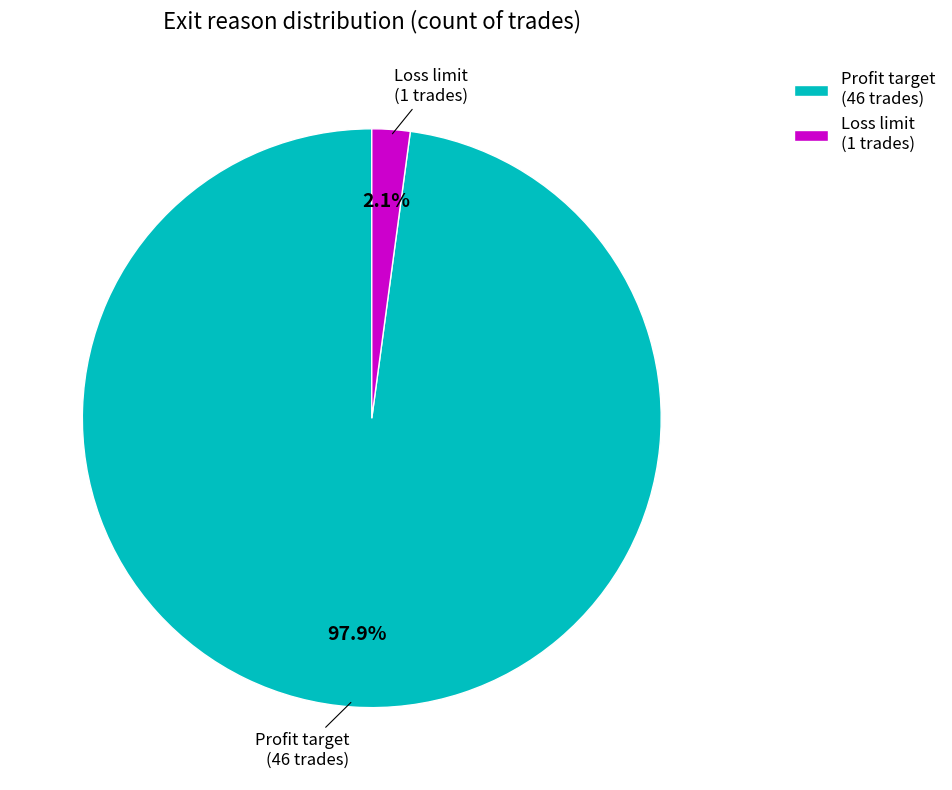

Rank the categories by value from highest to lowest.

Profit target, Loss limit